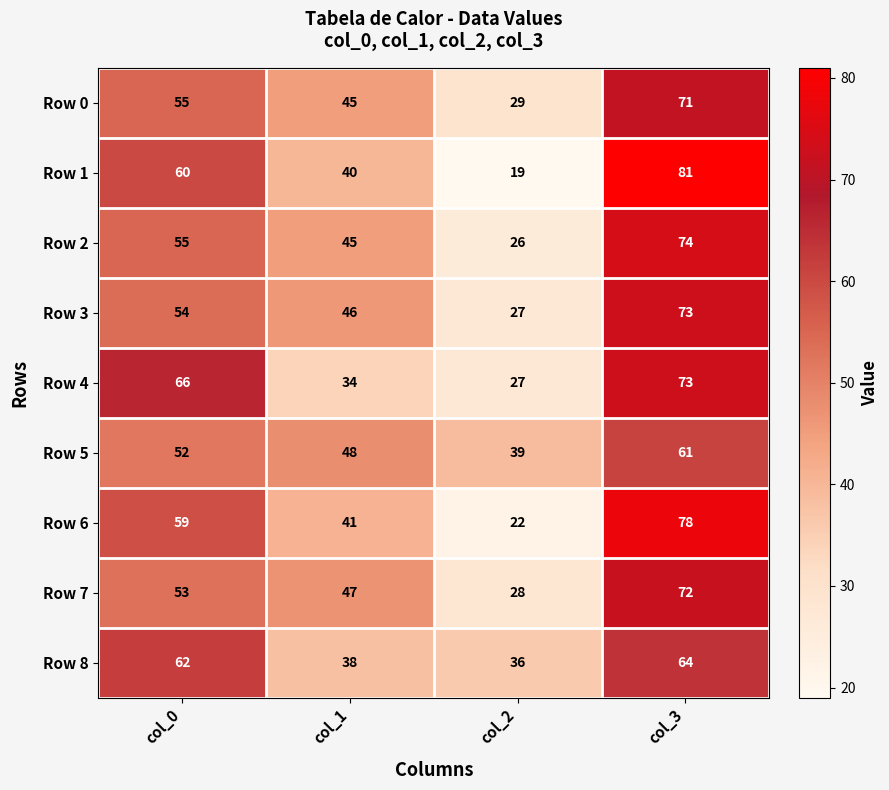

List the labels in order of Row 8 value, smallest first.

col_2, col_1, col_0, col_3